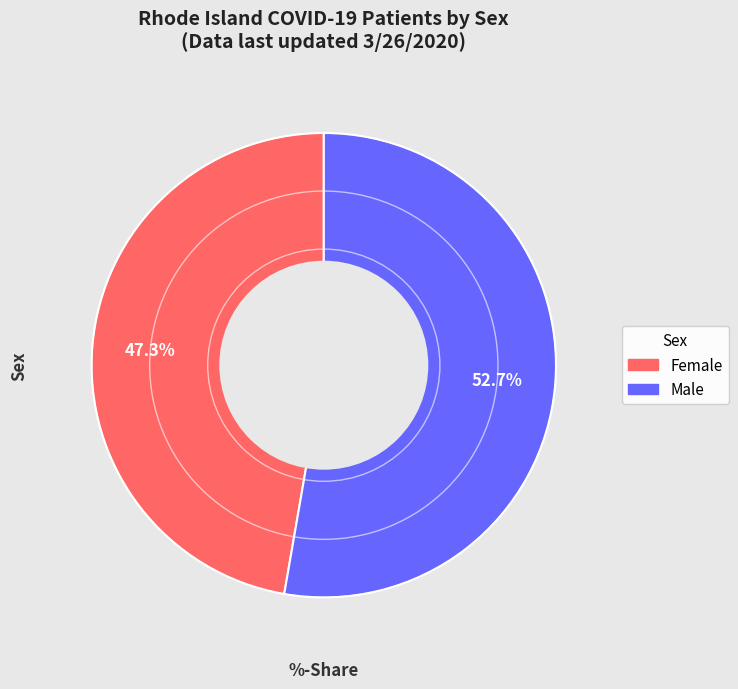

Combined, do Male and Female account for over 50%?

Yes